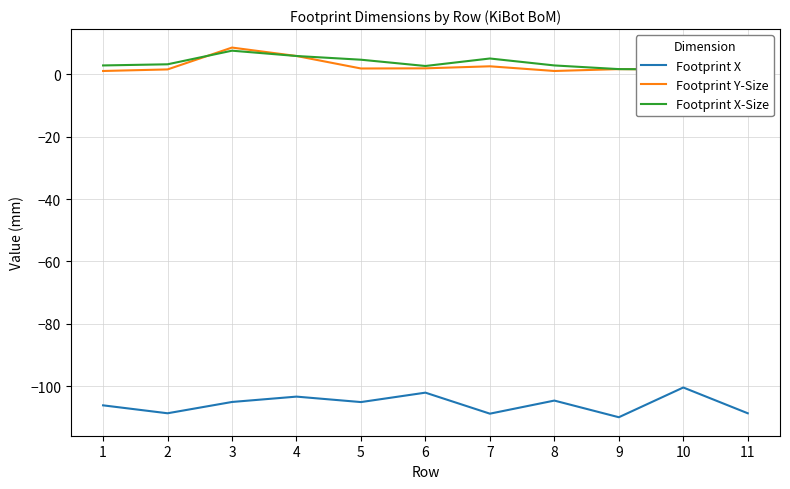

Which category has the highest value in the Footprint X-Size series?

3